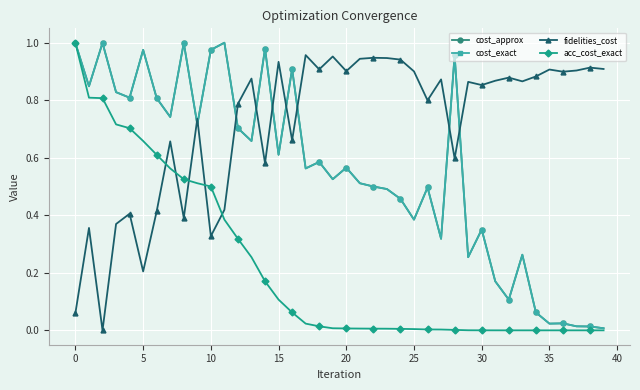

Is this an area chart (filled region under the line)?

No